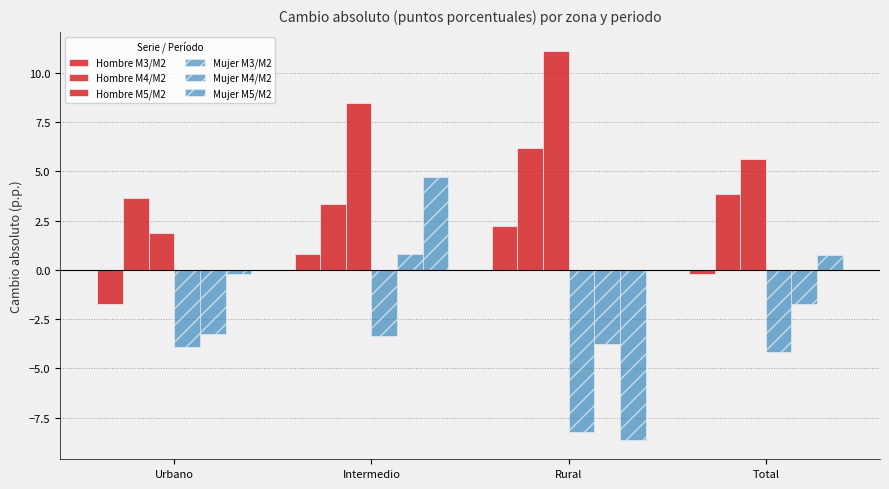

Which series has the largest range (max minus min)?

Mujer M5/M2